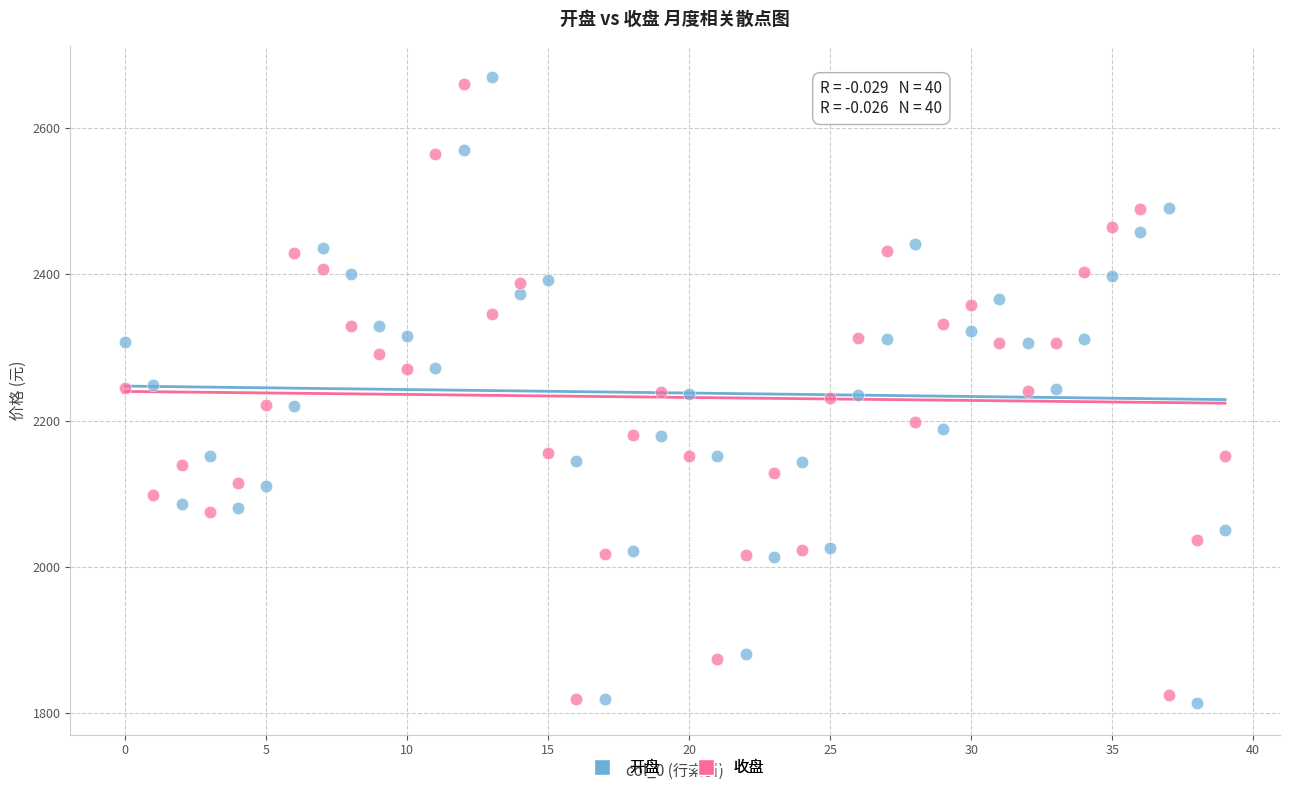

Across all data points, what is the range of Y values (max minus min)?

855.7